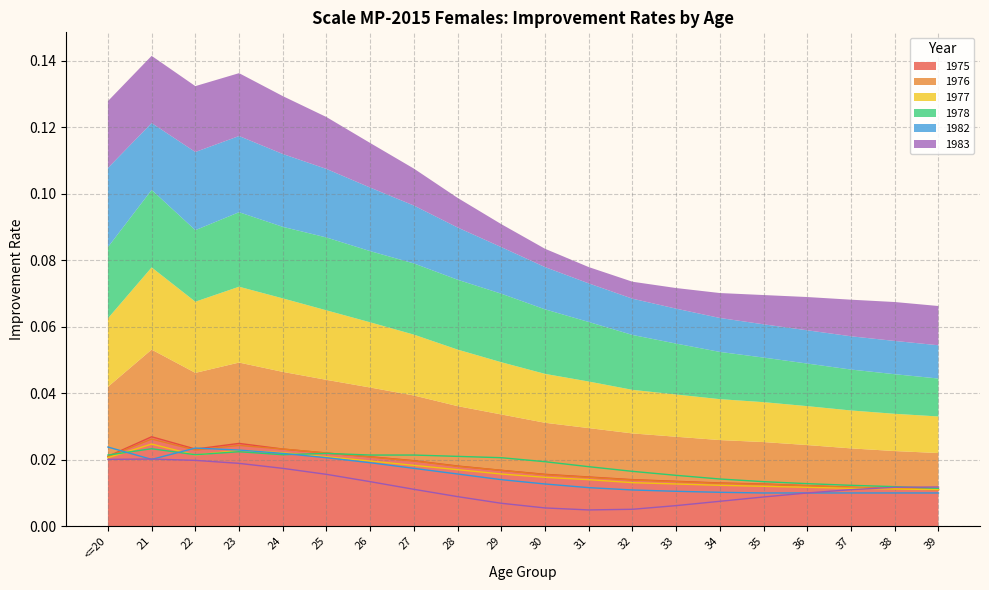

What is the total value across all series at 36?

0.1